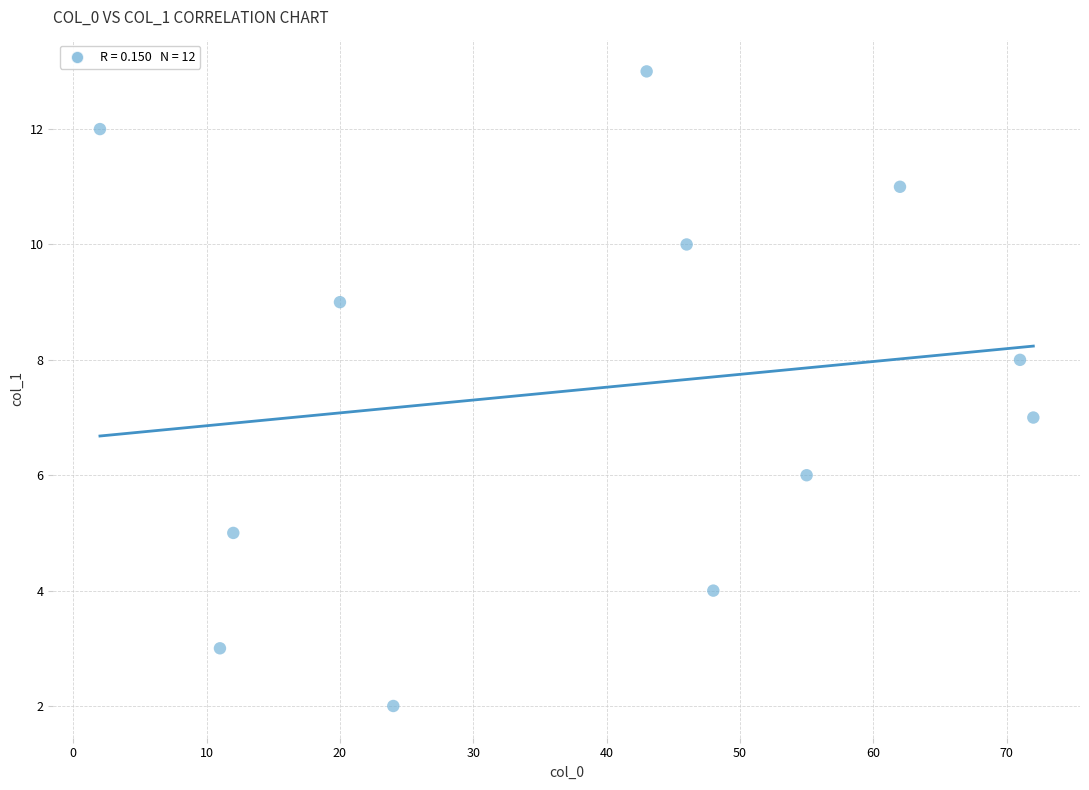

What is the average X value?

39